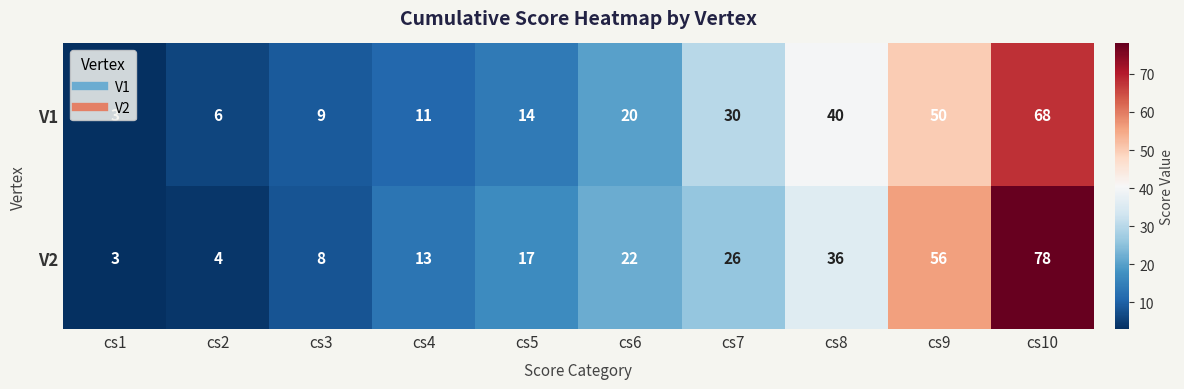

What is the spread (max minus min) of values at cs10?

10